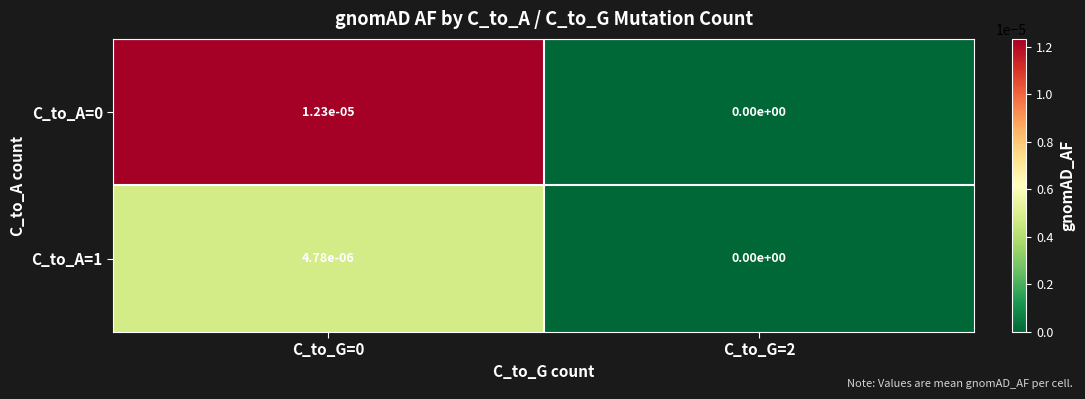

The value of C_to_A=0 at C_to_G=0 is 0.0. True or false?

True